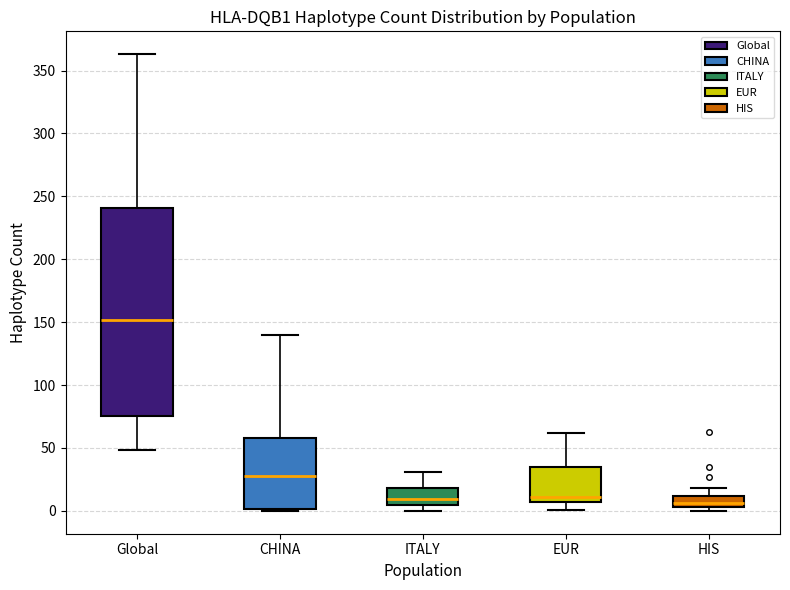

Reading left to right, transcribe this box plot: for each box, give where its median line is, the range the box spans, and where its two whiskers end, as read against the y-axis. The values are not printed on the chart, so give them approximately, as read against the axis.

Global: median 150, box 75 to 240, whiskers 50 to 365
CHINA: median 30, box 0 to 60, whiskers 0 to 140
ITALY: median 10, box 5 to 20, whiskers 0 to 30
EUR: median 10, box 5 to 35, whiskers 0 to 60
HIS: median 5 (inside the box), box 5 to 10, whiskers 0 to 20